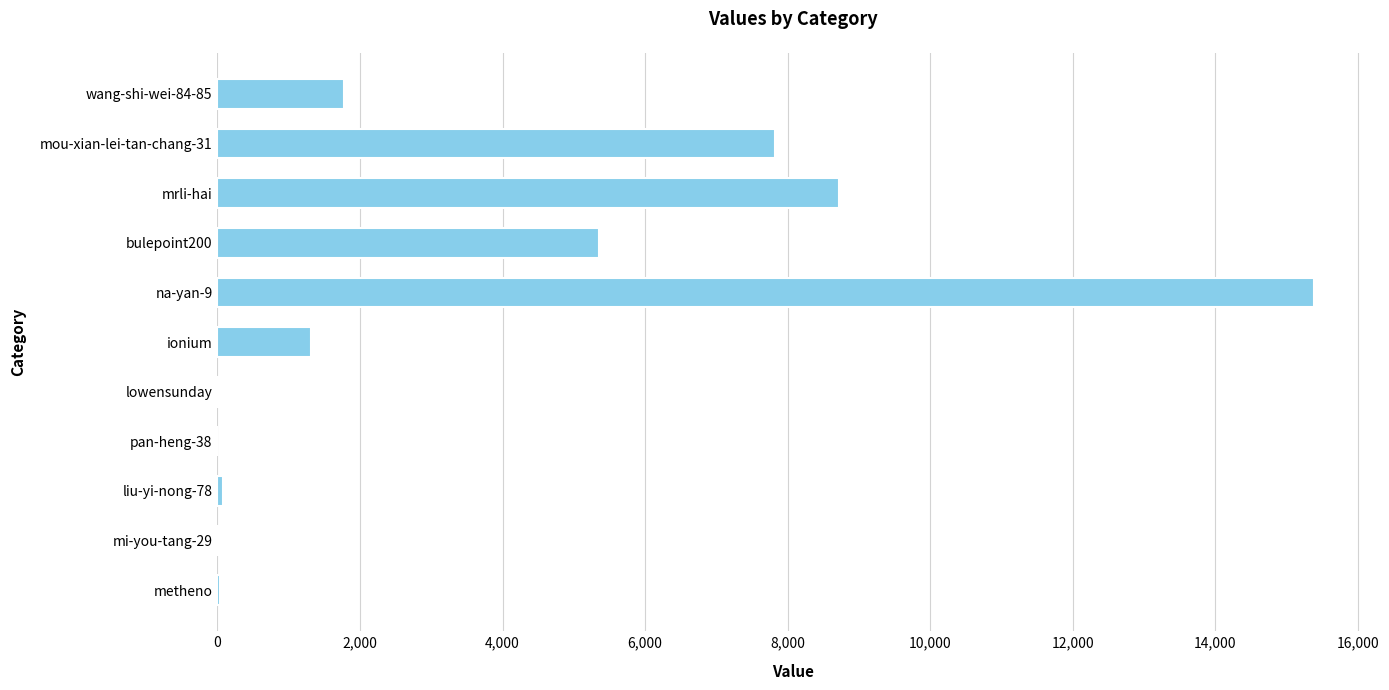

Count the number of data series in this chart.

1